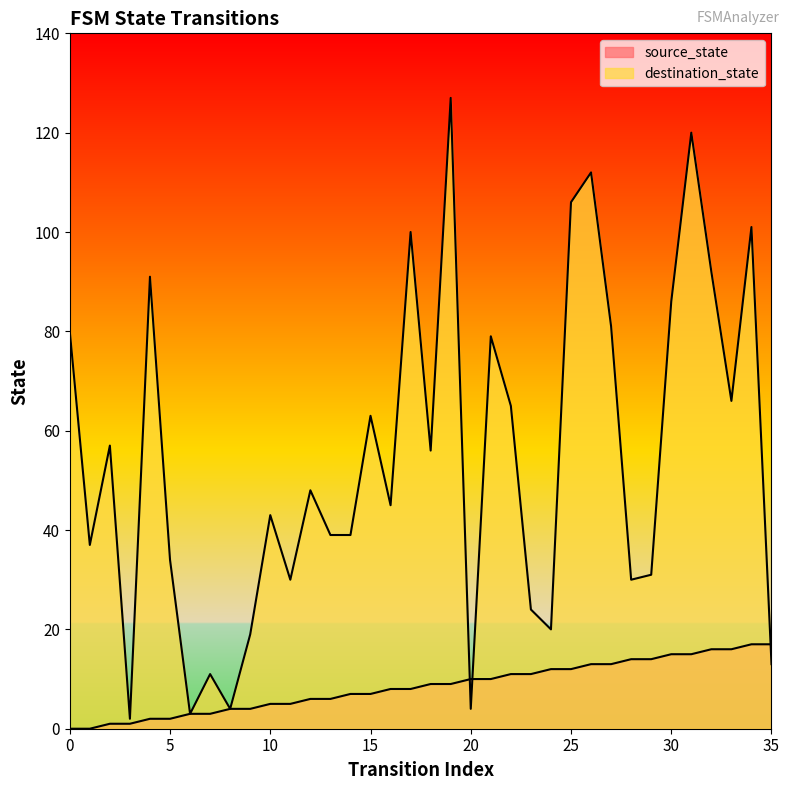

Between which two adjacent categories do destination_state and source_state first intersect?

19 and 20